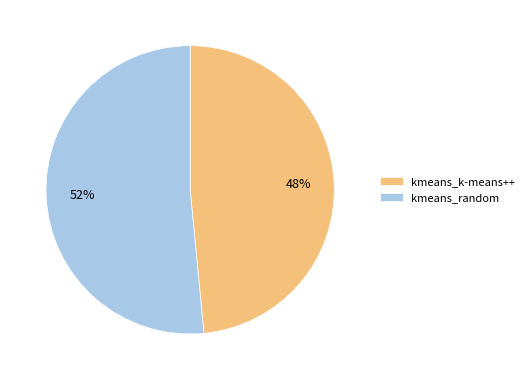

Rank the categories by value from highest to lowest.

kmeans_random, kmeans_k-means++